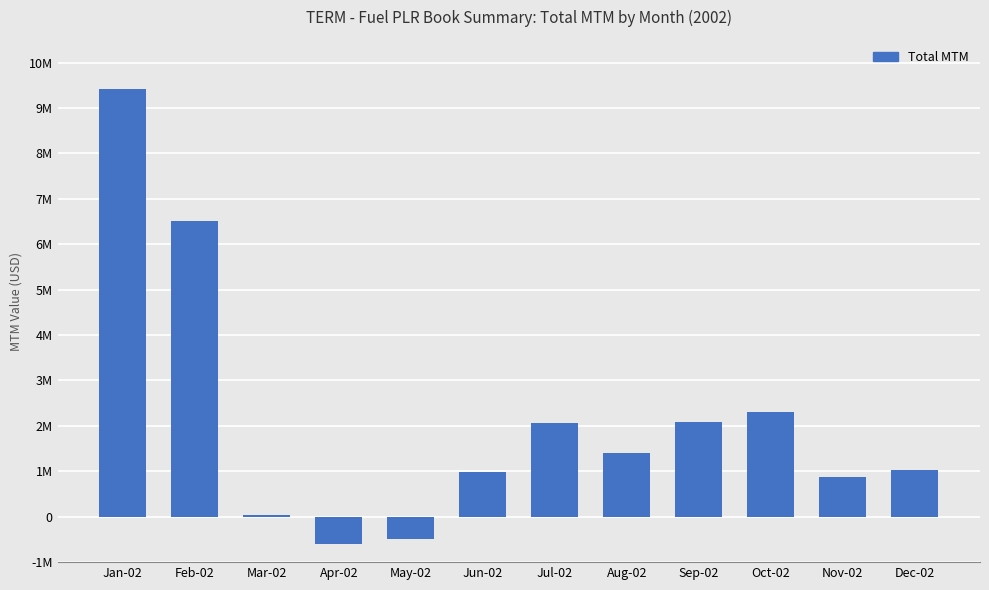

List the labels in order of value, largest first.

Jan-02, Feb-02, Oct-02, Sep-02, Jul-02, Aug-02, Dec-02, Jun-02, Nov-02, Mar-02, May-02, Apr-02